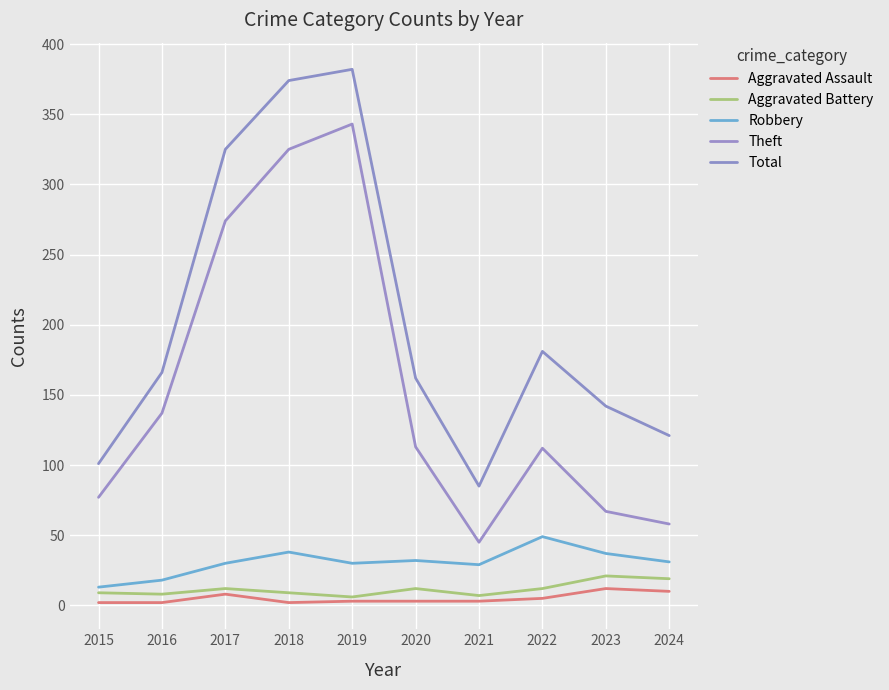

Where is the first local maximum for Theft?

2019